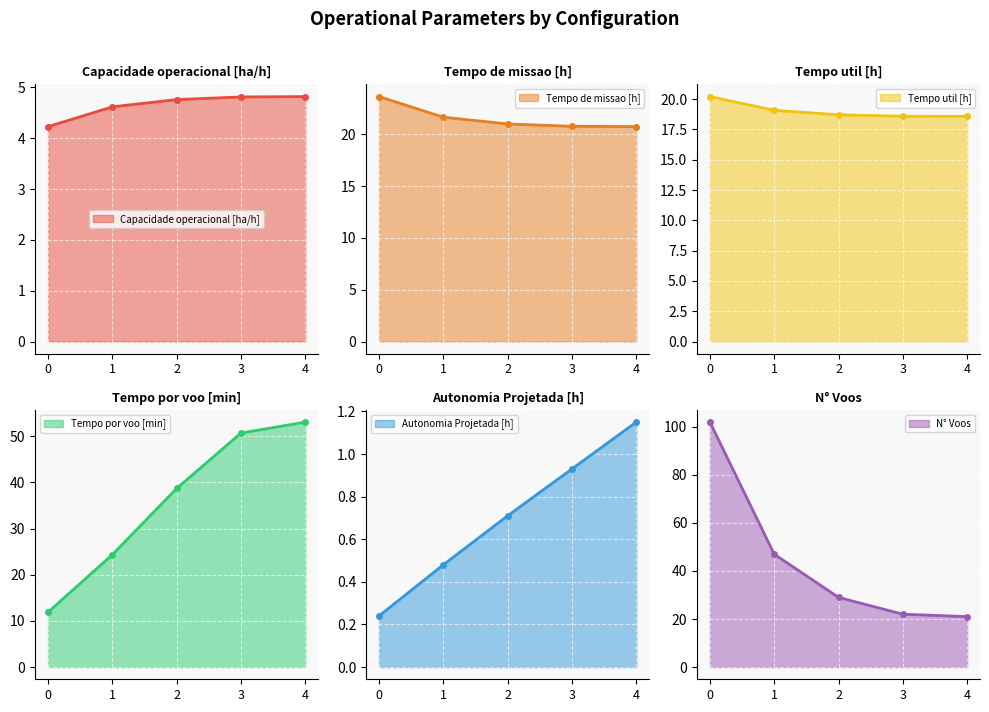

What is the sum of the Autonomia Projetada [h] values at 0 and 2?

0.9